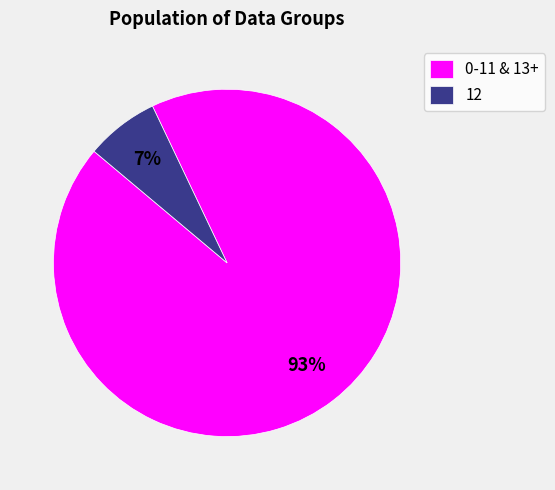

Do 12 and 0-11 & 13+ together represent more than half of the pie?

Yes